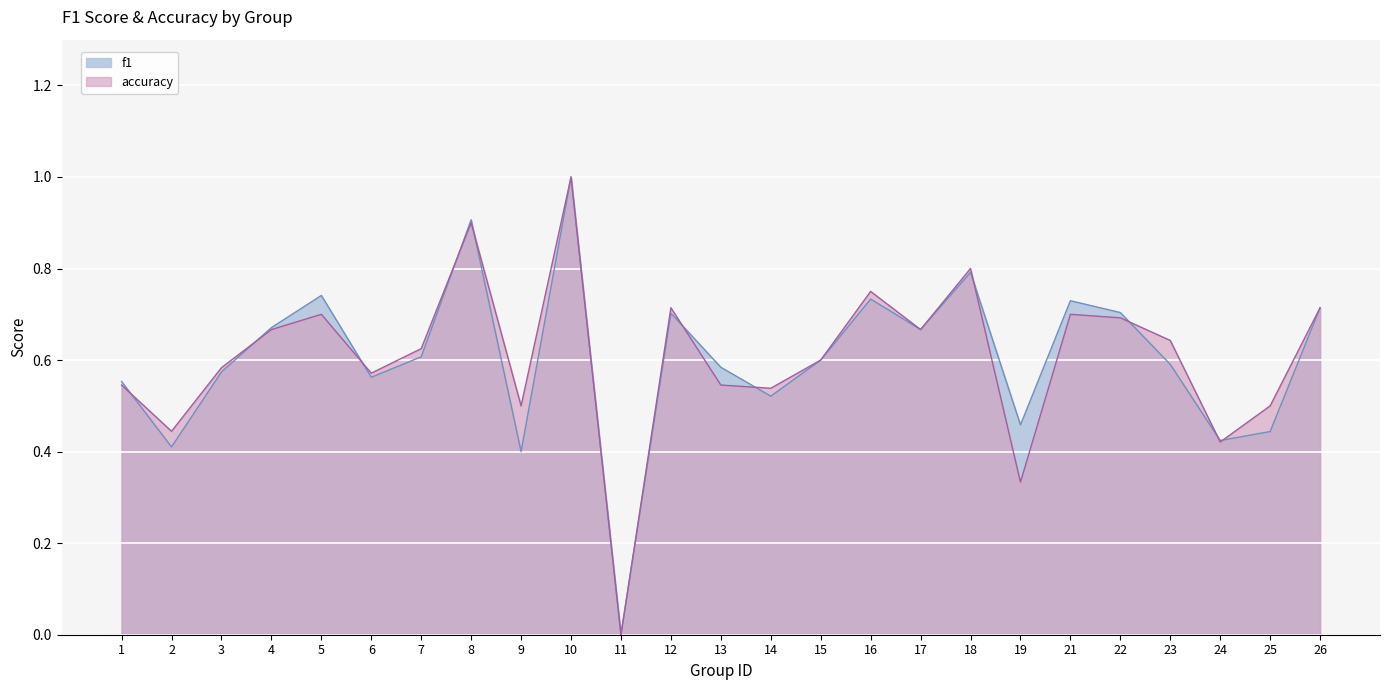

What is the total value across all series at 18?

1.6